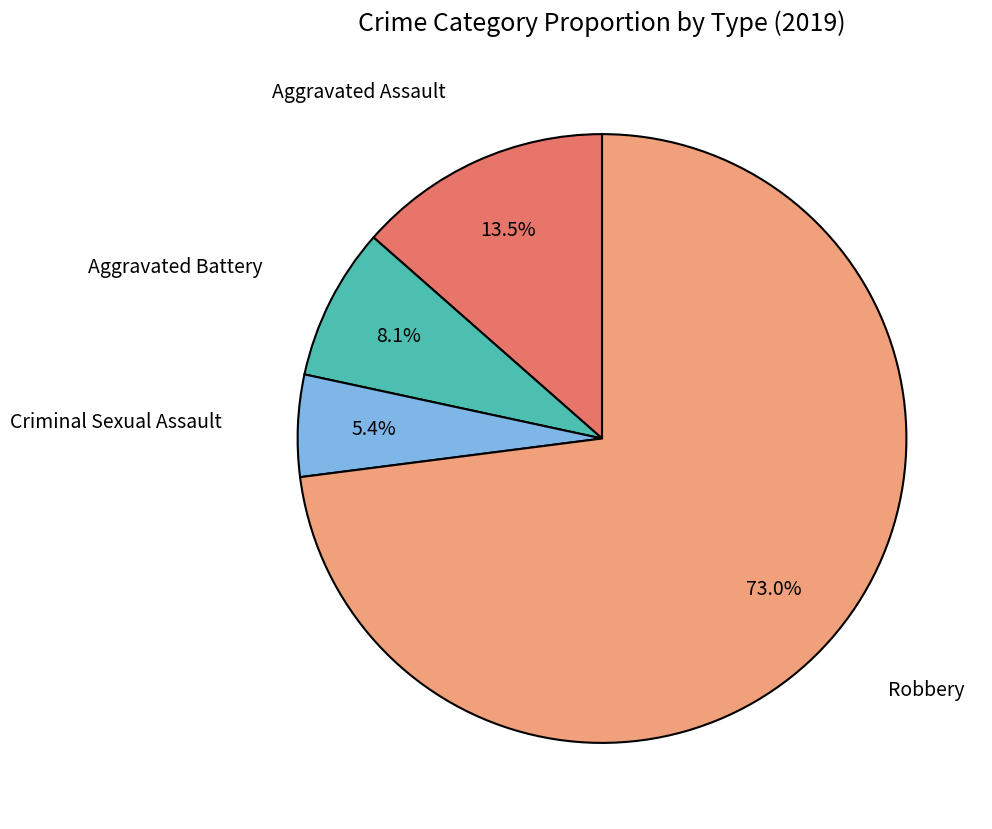

To the nearest percent, what portion does Aggravated Battery represent?

8%